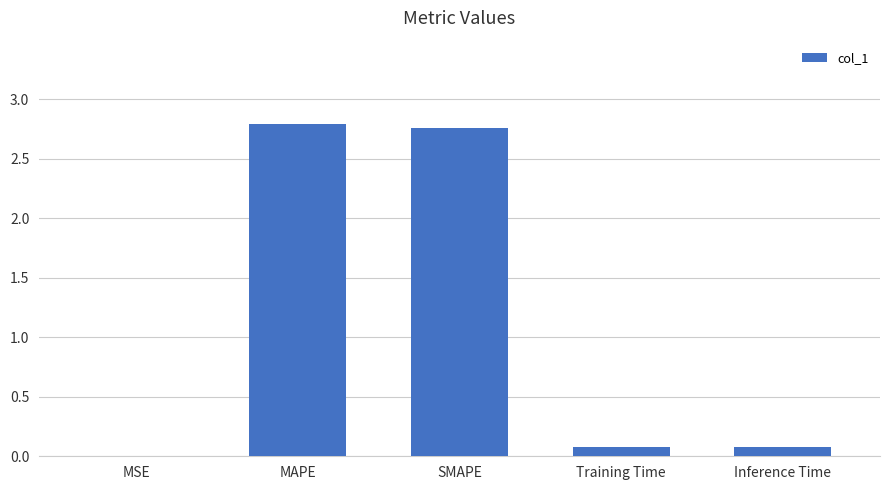

Between SMAPE and MSE, which is larger?

SMAPE